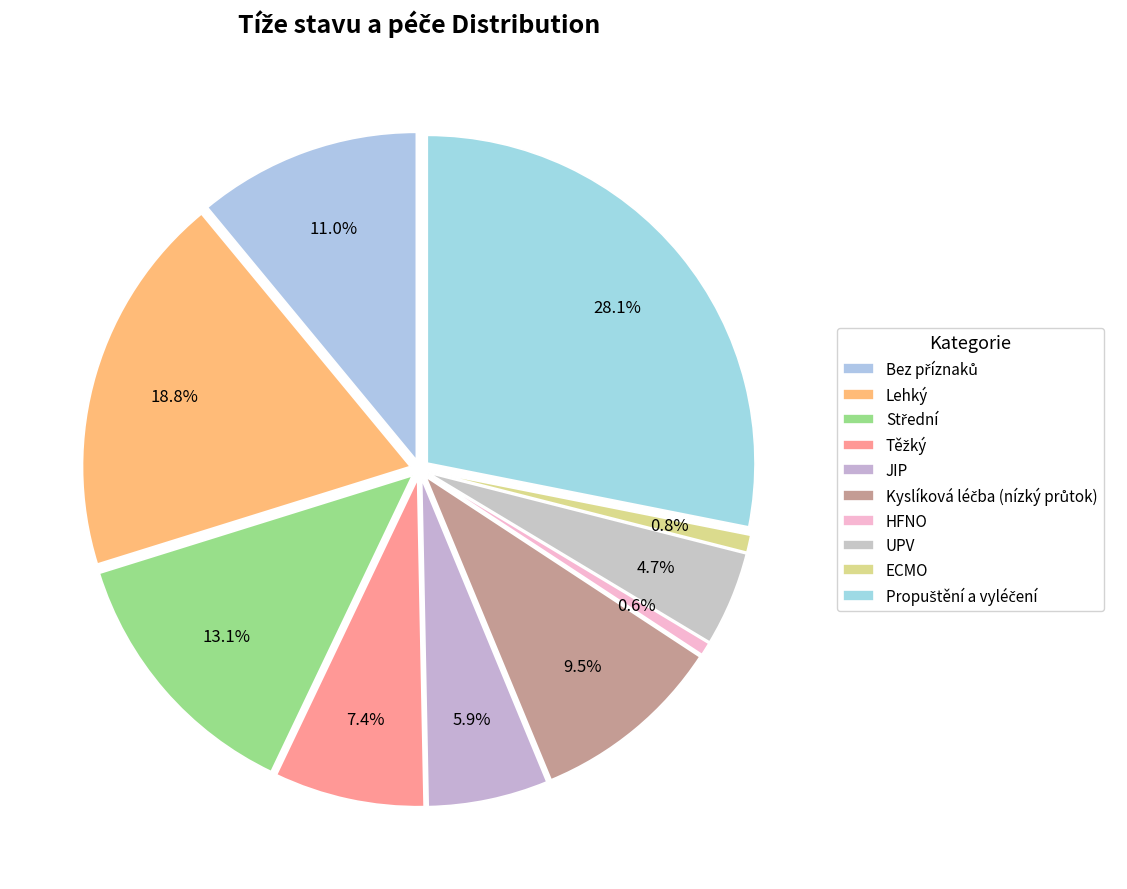

What is the smallest slice in the pie chart?

HFNO